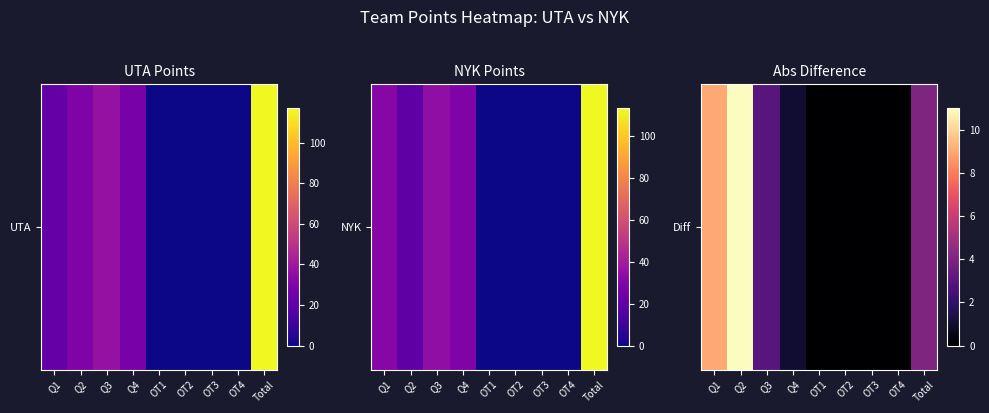

Count the number of categories in the chart.

9